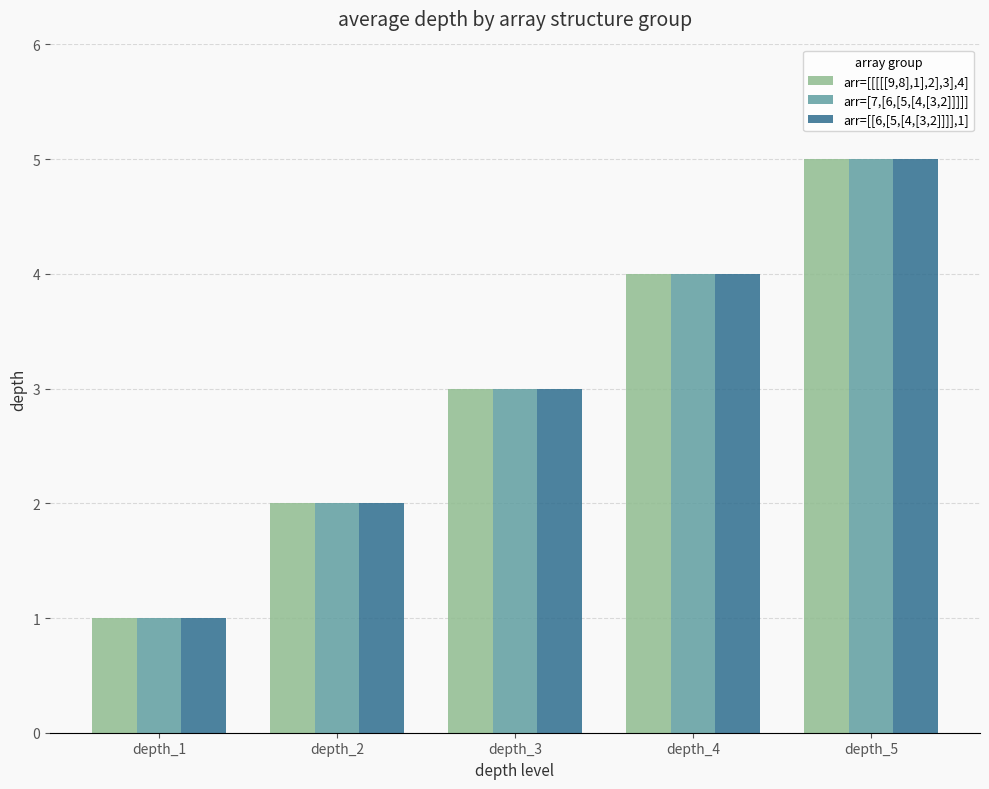

Is the value of arr=[[[[[9,8],1],2],3],4] at depth_2 greater than the value of arr=[[6,[5,[4,[3,2]]]],1] at depth_1?

Yes